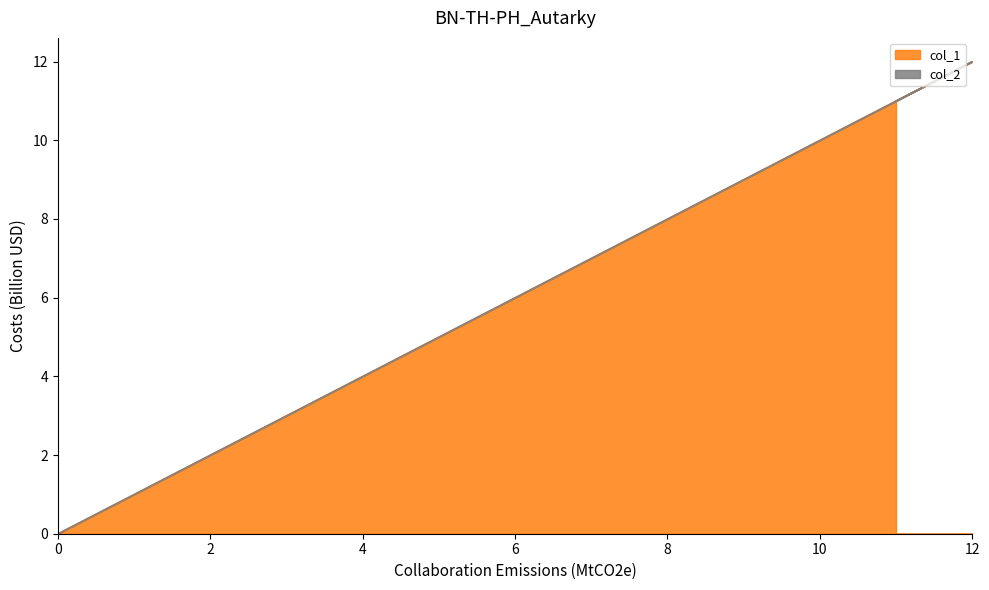

What is the change in value from 7 to 12?

+5